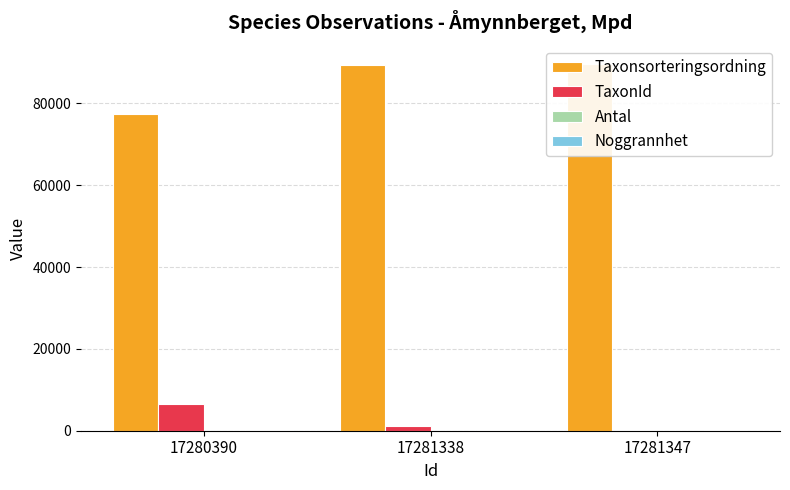

Reading right to left, extract all data points from this chart.

Taxonsorteringsordning: 17281347=89652	17281338=89392	17280390=77506
TaxonId: 17281347=73	17281338=1202	17280390=6425
Antal: 17281347=1	17281338=1	17280390=1
Noggrannhet: 17281347=100	17281338=100	17280390=100